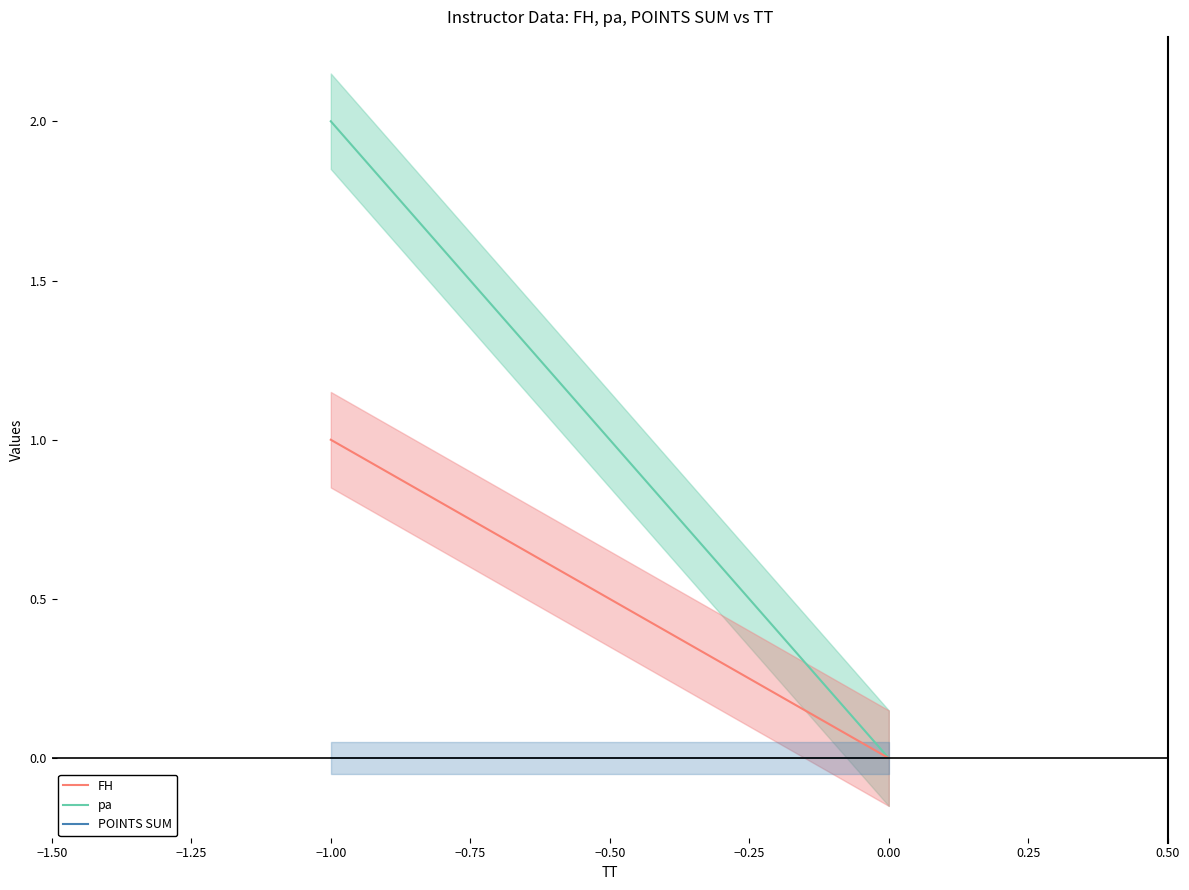

Does the chart have visible grid lines?

No